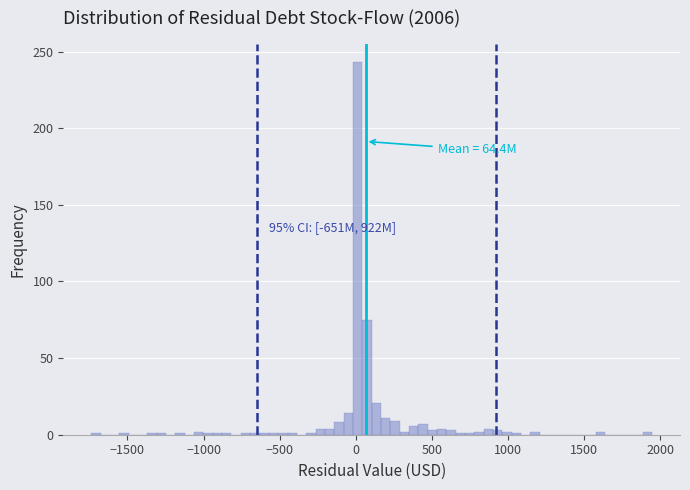

Around what value on the x-axis is the tallest bar? Give the approximate position of its centre, as read against the axis.

0